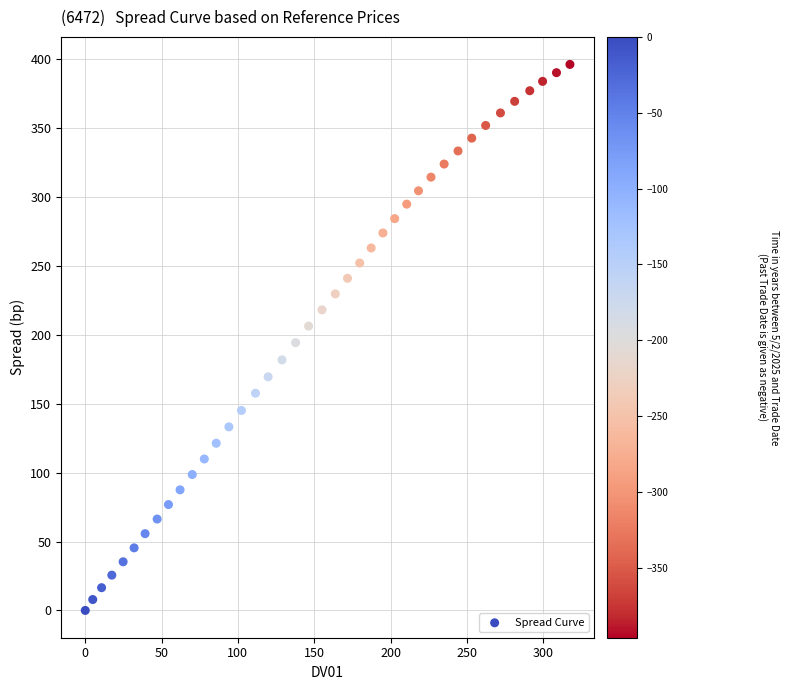

What is the range of X values (max minus min)?

317.5